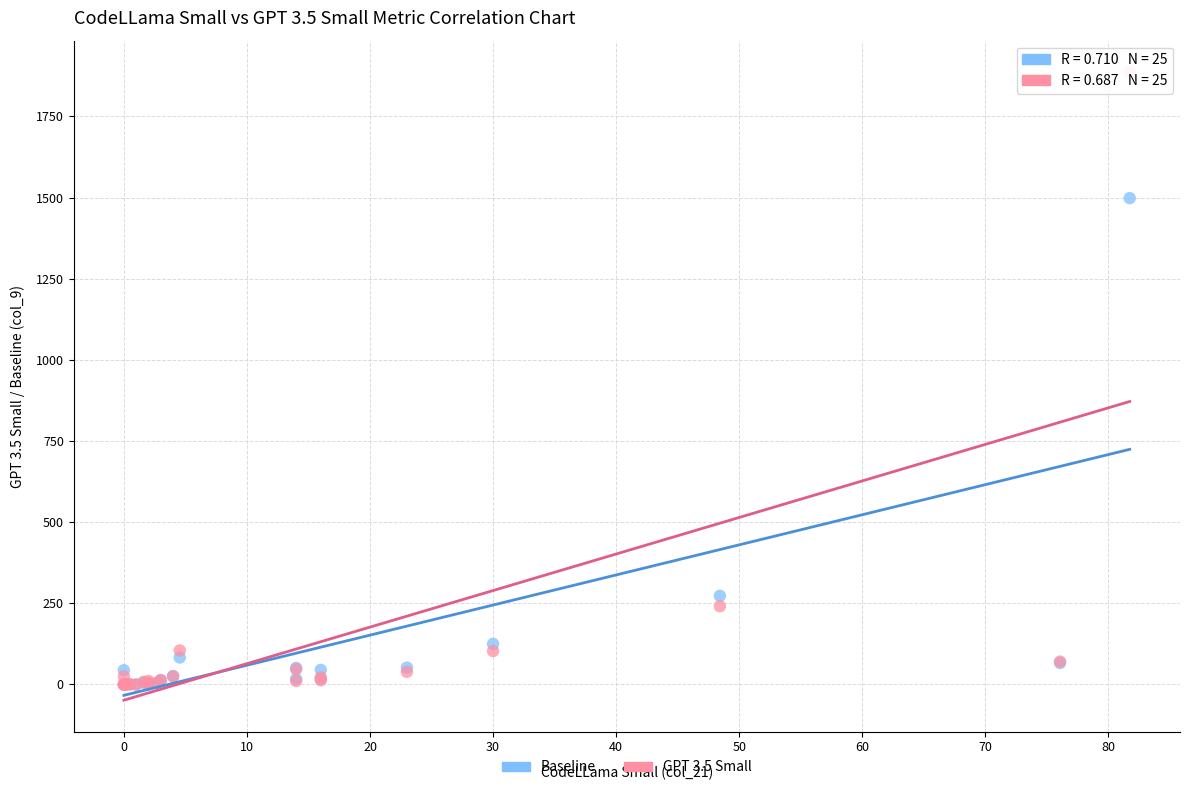

In the Baseline series, what Y value is closest to 749?

273.2